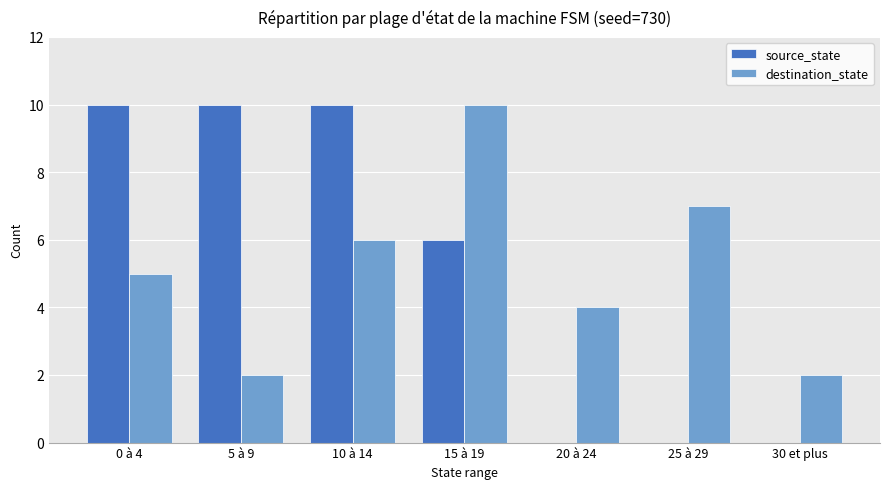

What are all the series names shown in the legend?

source_state, destination_state